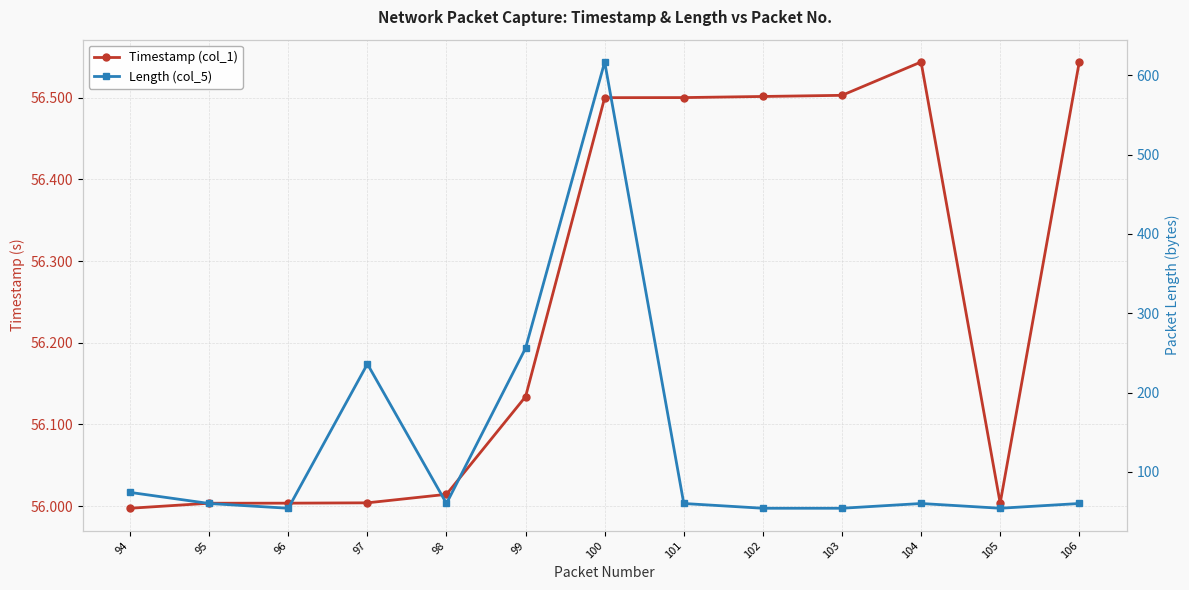

Which category has the highest value in the Length (col_5) series?

100